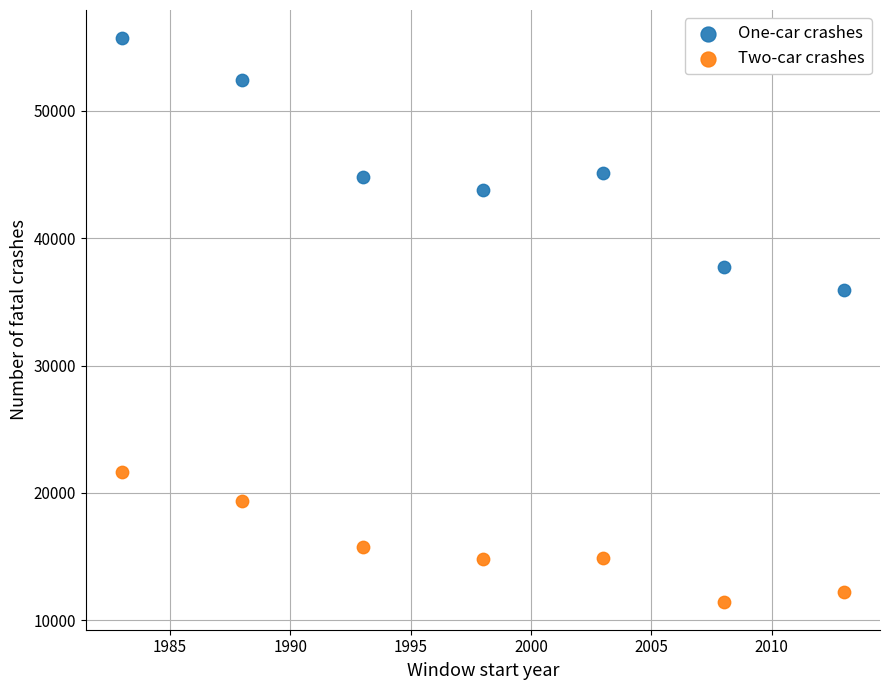

What are all the series names shown in the legend?

One-car crashes, Two-car crashes